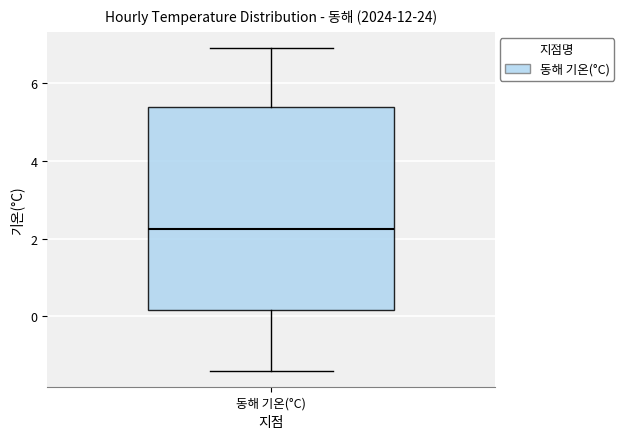

Read this box plot against the y-axis: the position of the median line, the range covered by the box, and the ends of both whiskers. The values are not printed on the chart, so give them approximately, as read against the axis.

median 2.2, box 0.2 to 5.4, whiskers -1.4 to 7.0